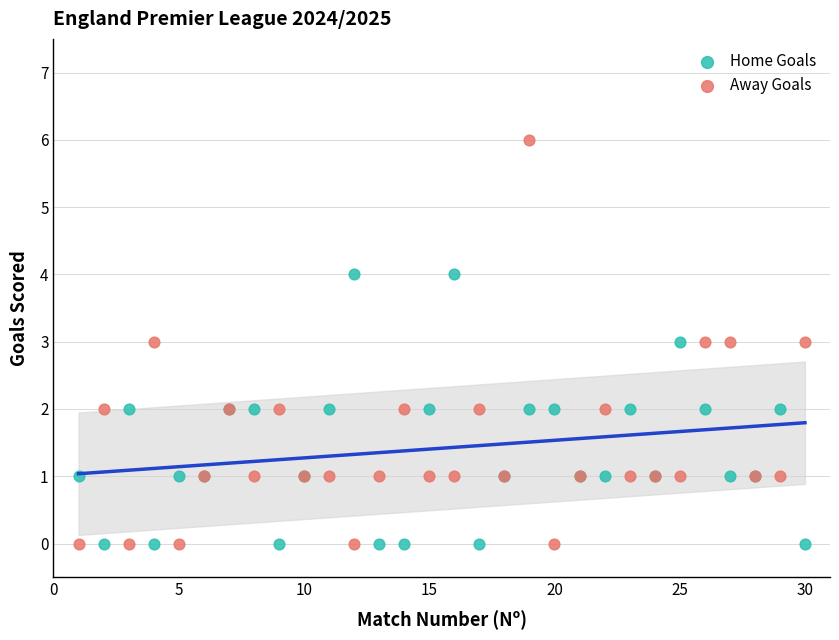

Which series reaches the maximum Y coordinate?

Away Goals